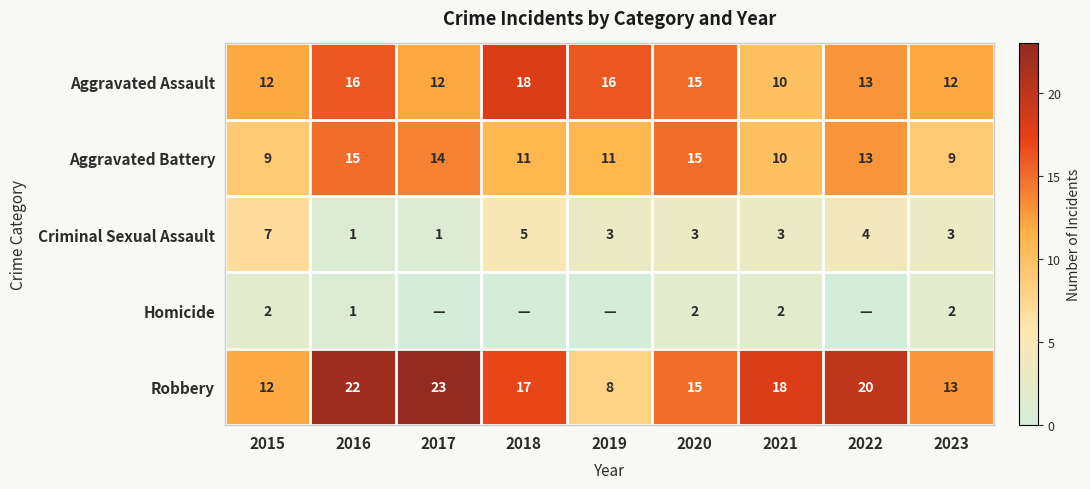

What is the difference between the Aggravated Battery values at 2019 and 2016?

4